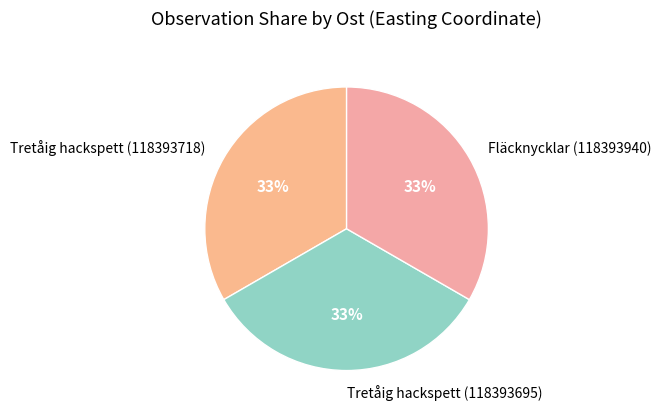

How many segments does this pie chart have?

3